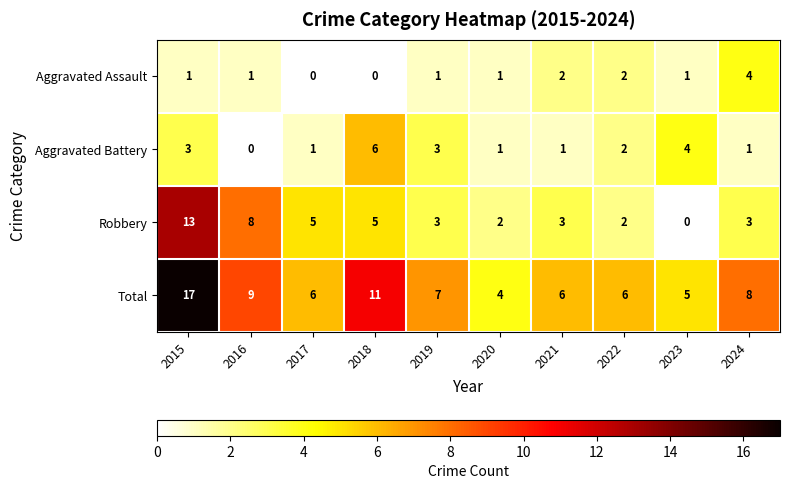

What is the maximum value shown in the chart?

17